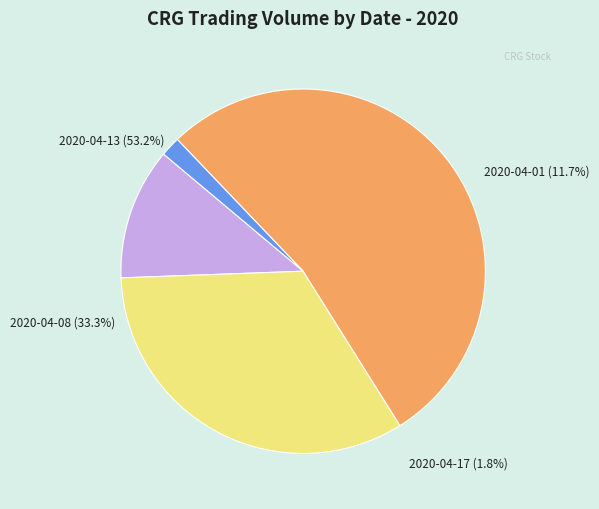

To the nearest percent, what is the difference between the largest and smallest slice percentages?

51%